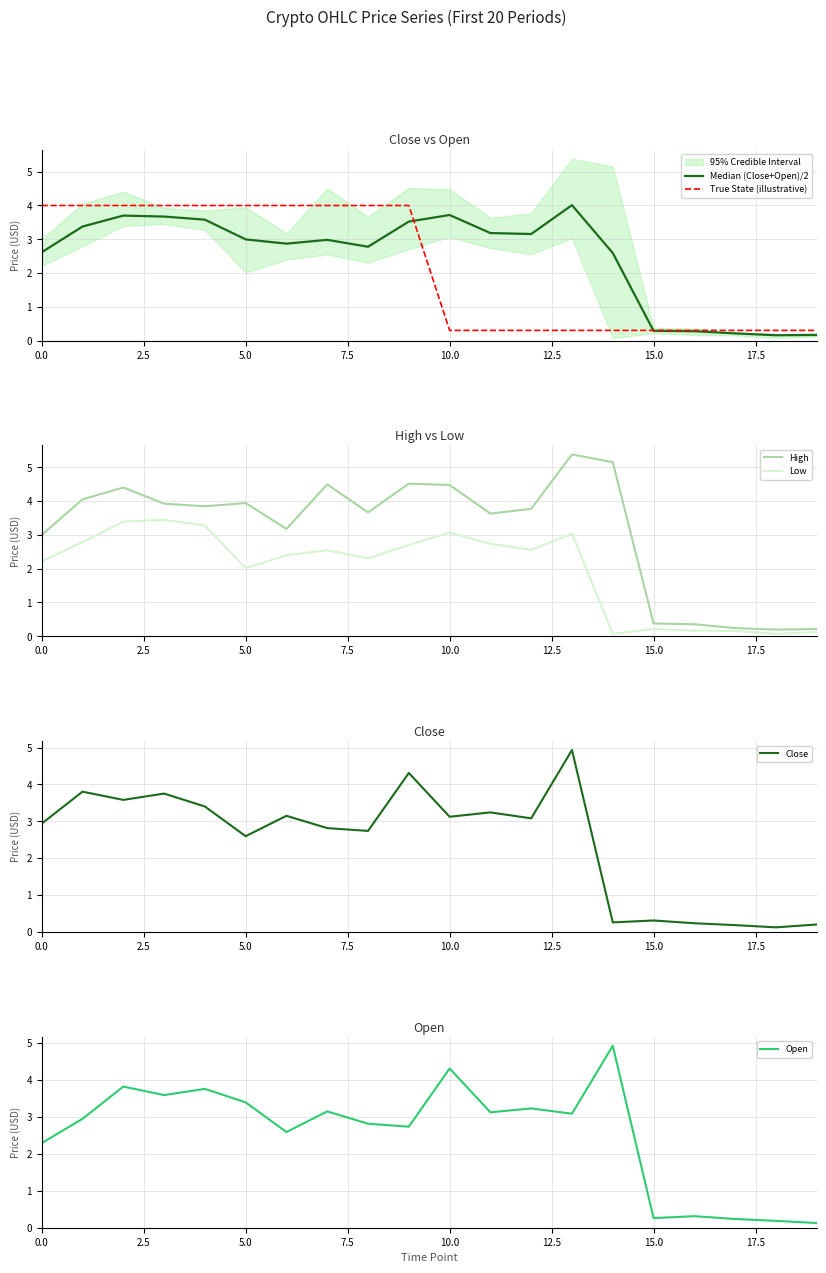

What is the total value across all series at 17?

1.3